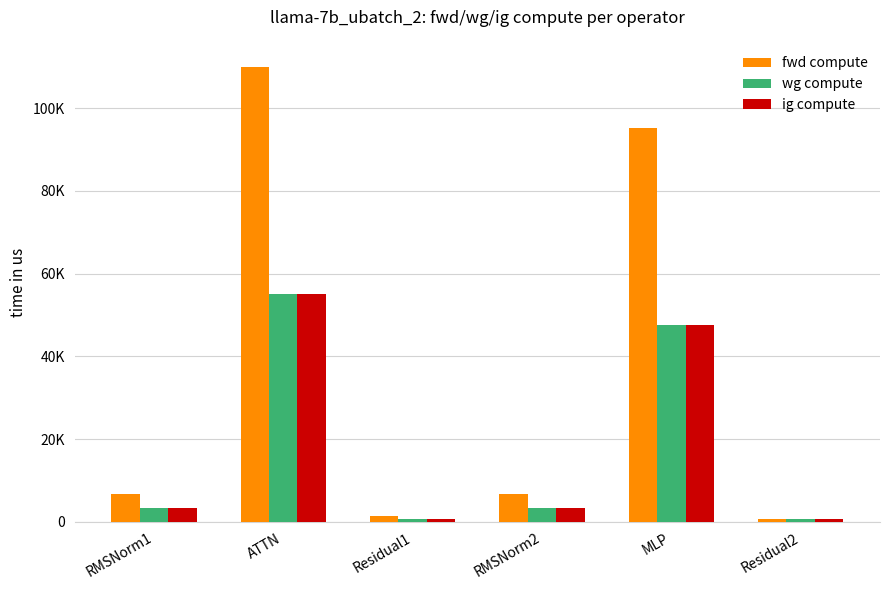

What are all the series names shown in the legend?

fwd compute, wg compute, ig compute